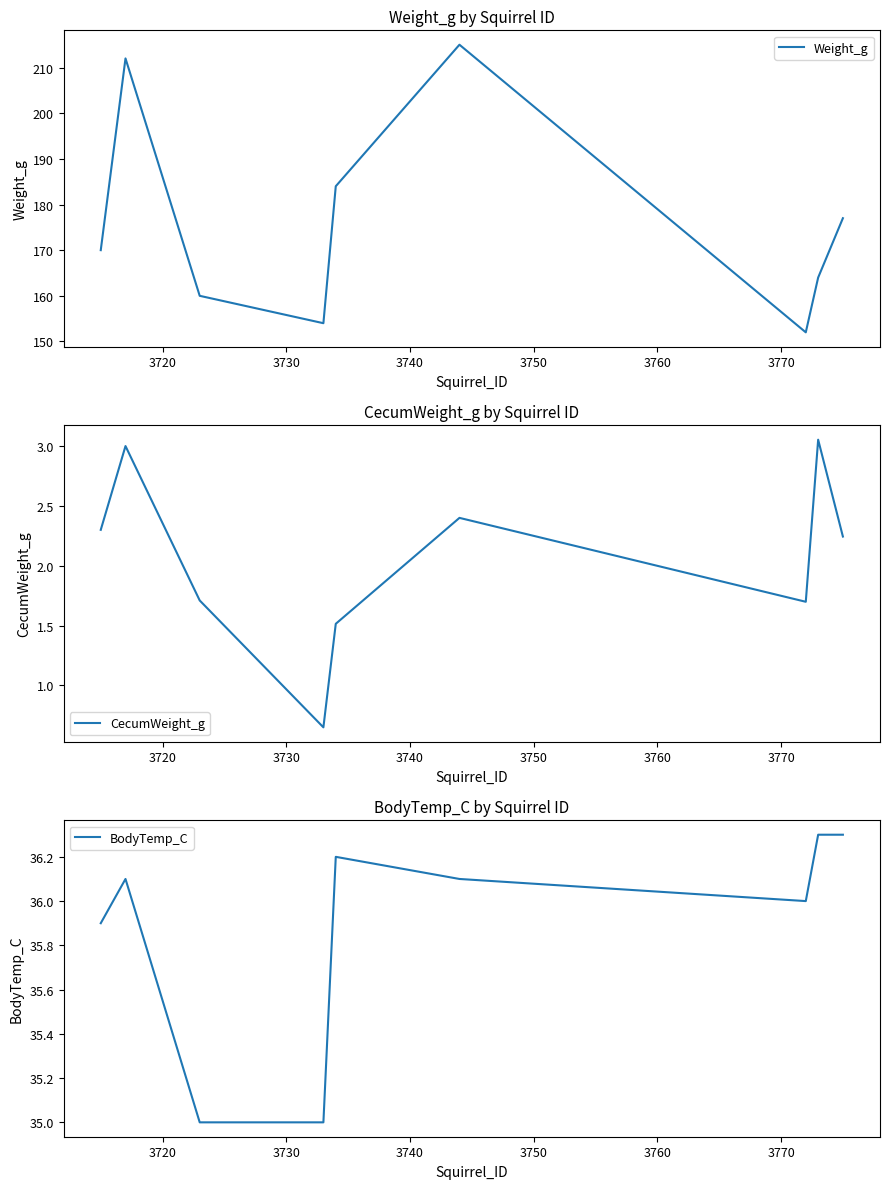

What is the lowest value of the Weight_g series?

152